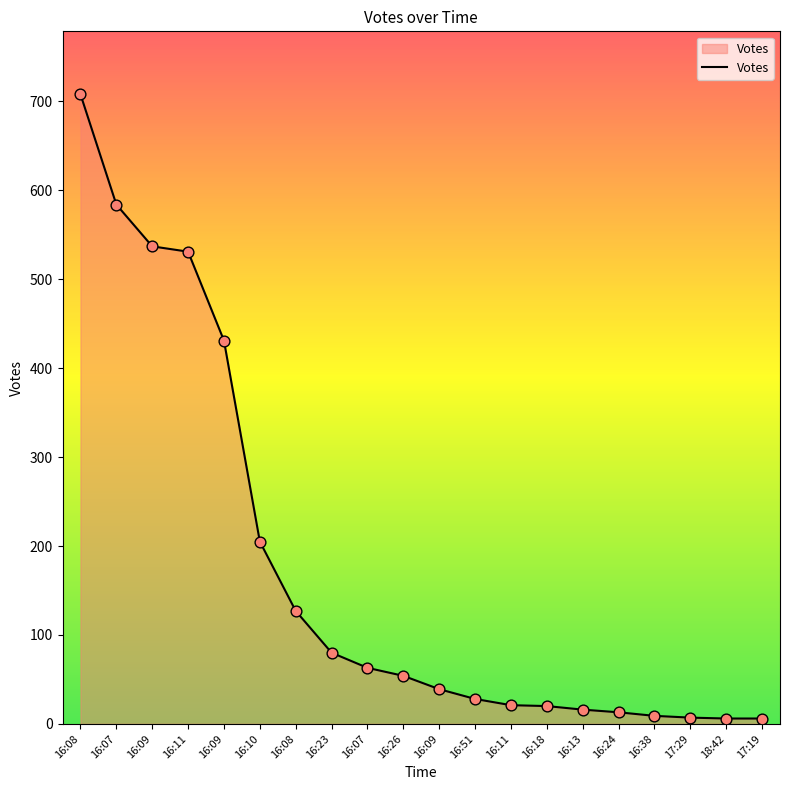

Which has a higher value, 18:42 or 16:38?

16:38